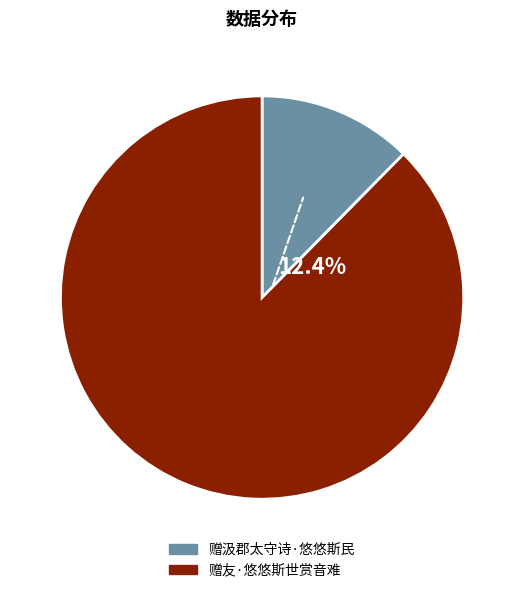

What is the total percentage of 赠汲郡太守诗·悠悠斯民 and 赠友·悠悠斯世赏音难?

100.0%